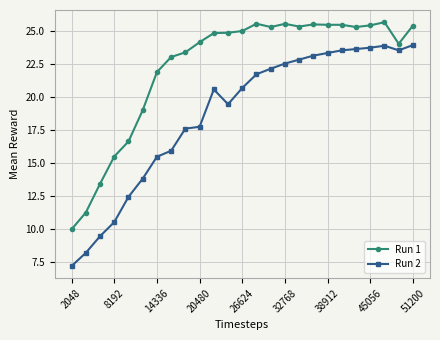

Which series has the largest range (max minus min)?

Run 2